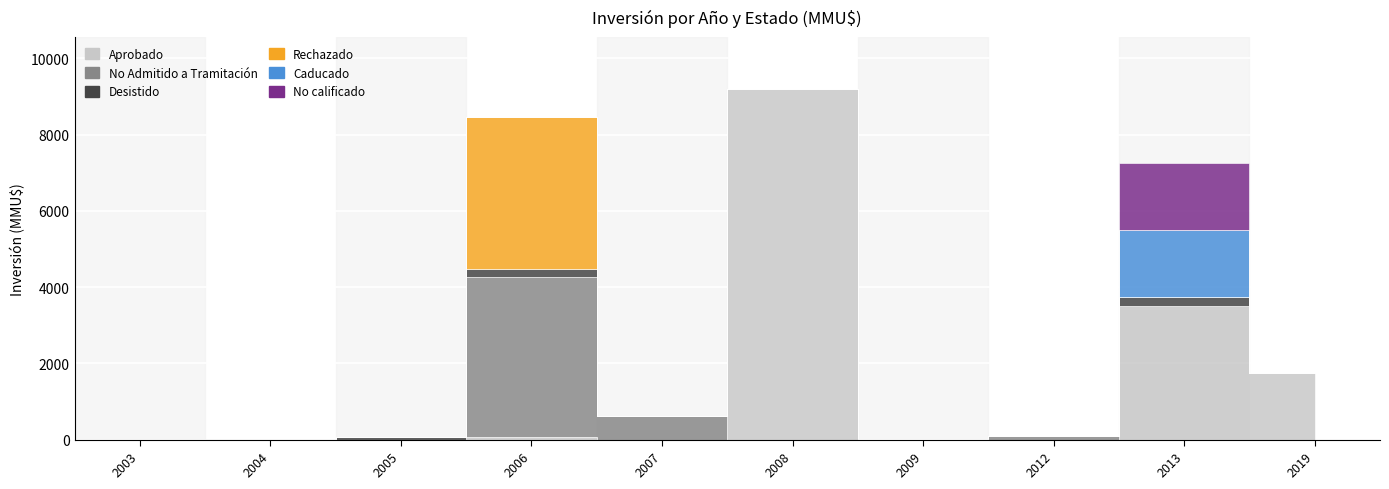

At how many categories does at least one series exceed 3299?

3